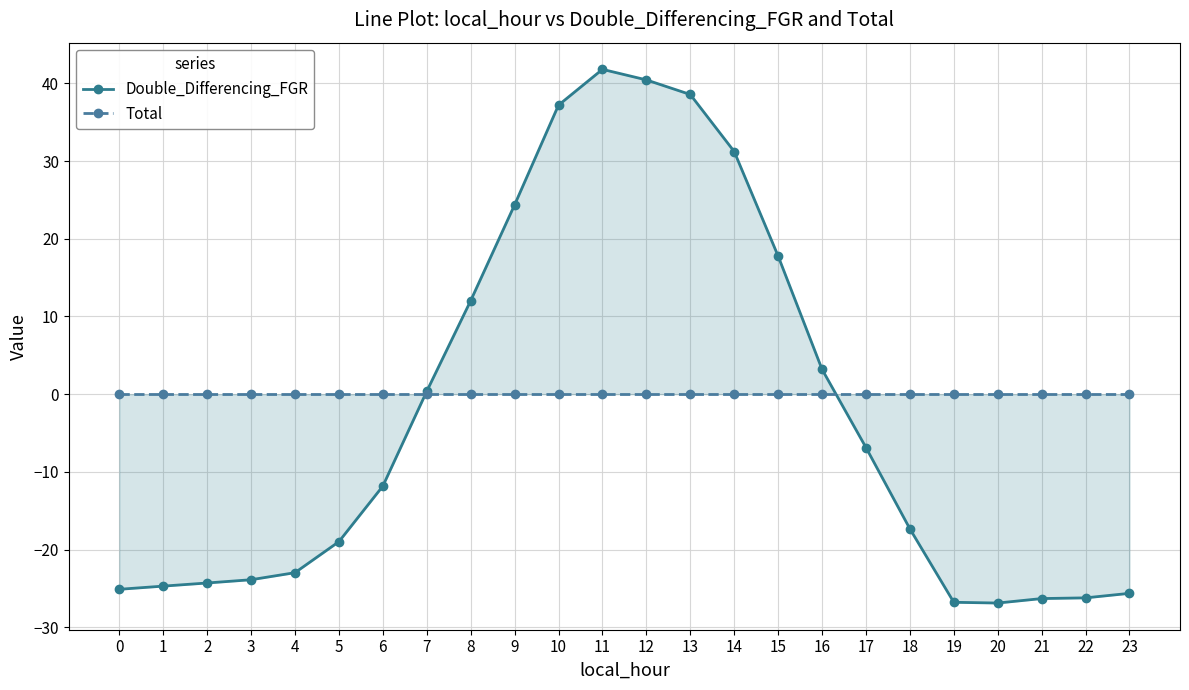

After their last crossing, which series has the higher values: Total or Double_Differencing_FGR?

Total